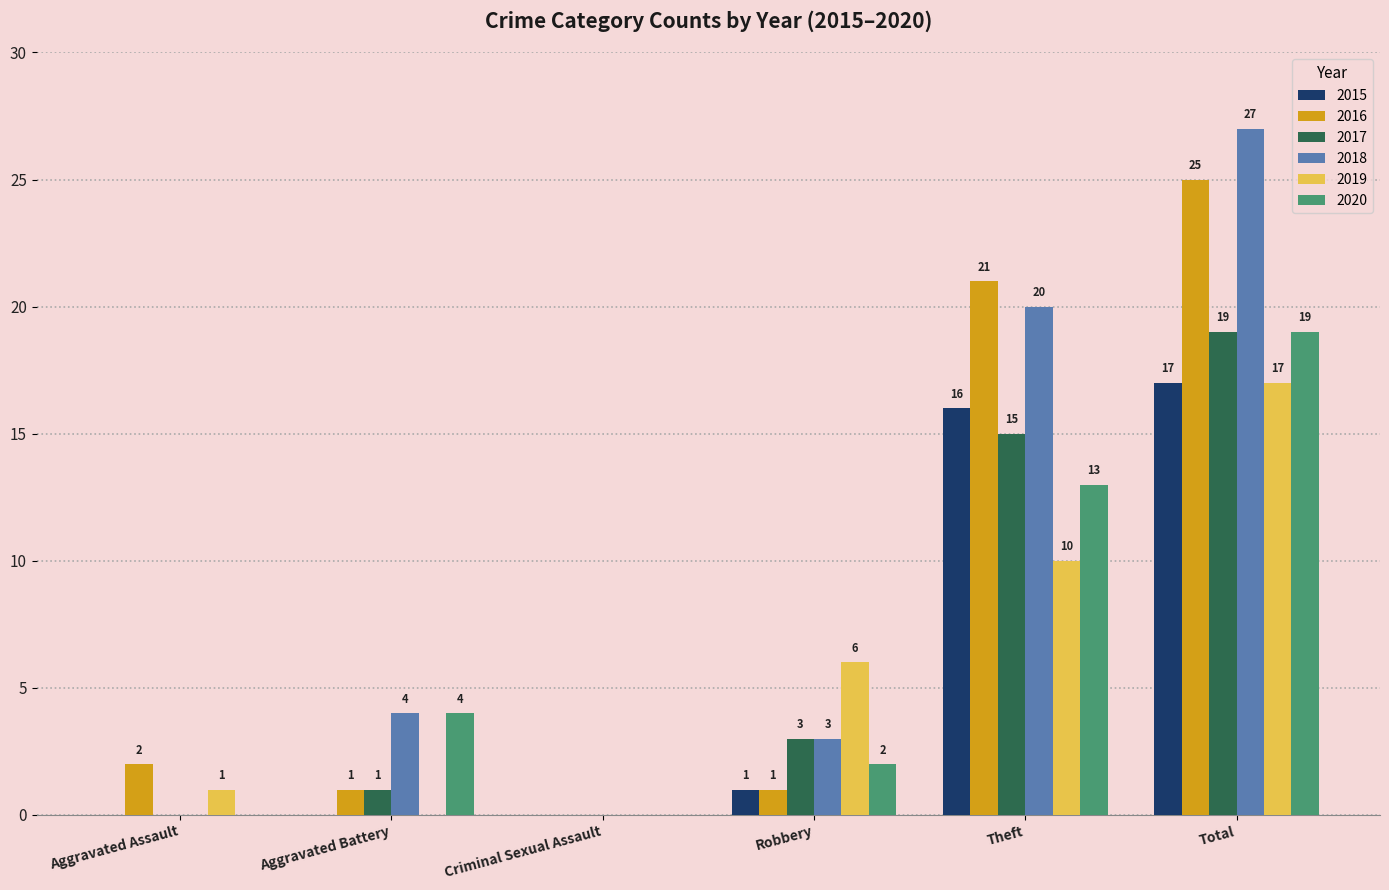

Which series has the largest total across all categories?

2018